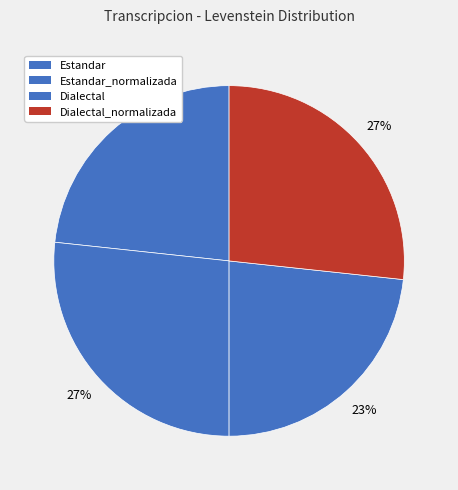

How many slices are in this pie chart?

4